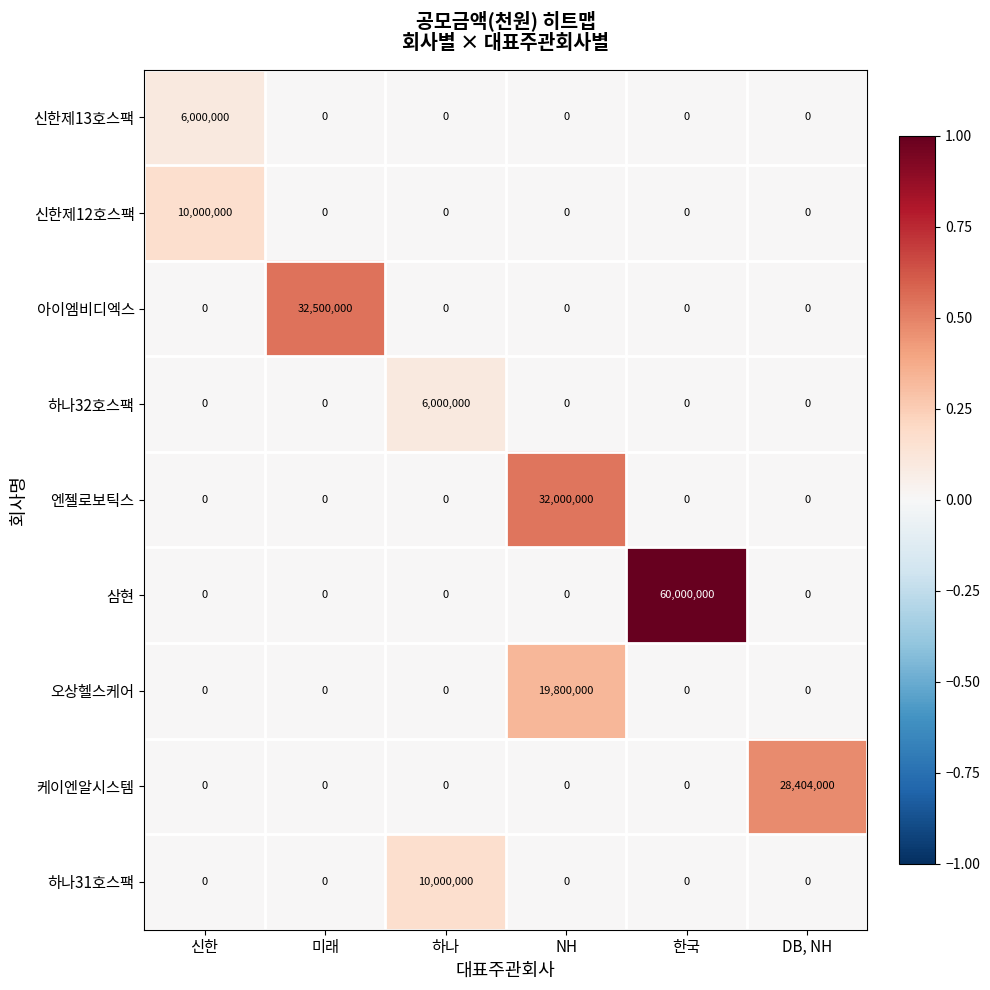

What is the spread (max minus min) of values at 하나?

10000000